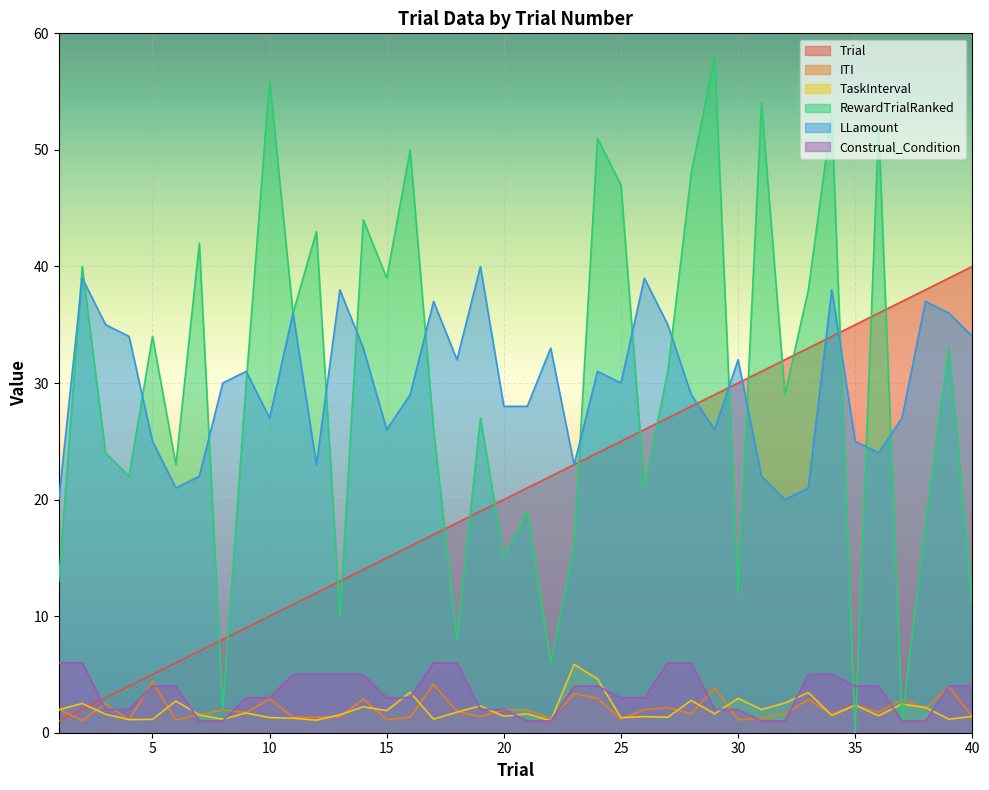

How many interior local peaks does the ITI series have?

14